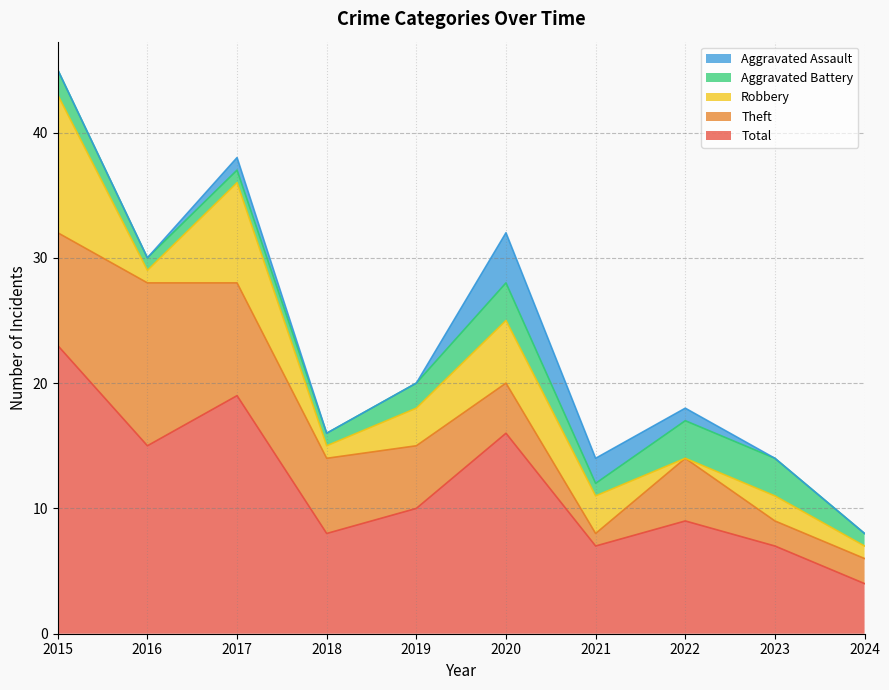

What is the difference between the maximum and minimum values in the Aggravated Assault series?

4